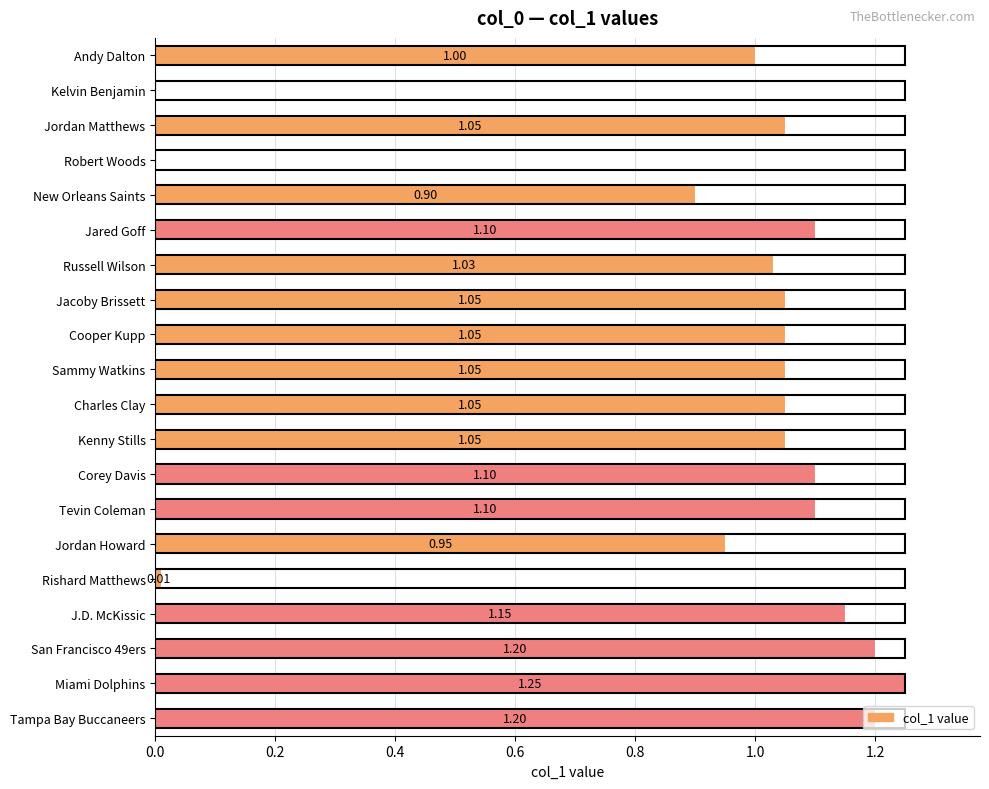

Which label corresponds to the largest value in the chart?

Miami Dolphins